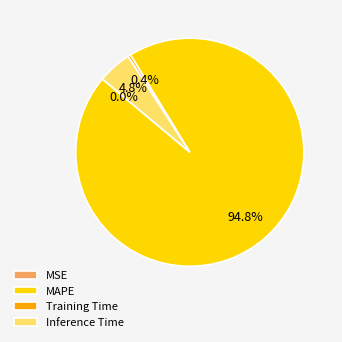

To the nearest percent, what is the difference between the MAPE and Training Time slice percentages?

94%